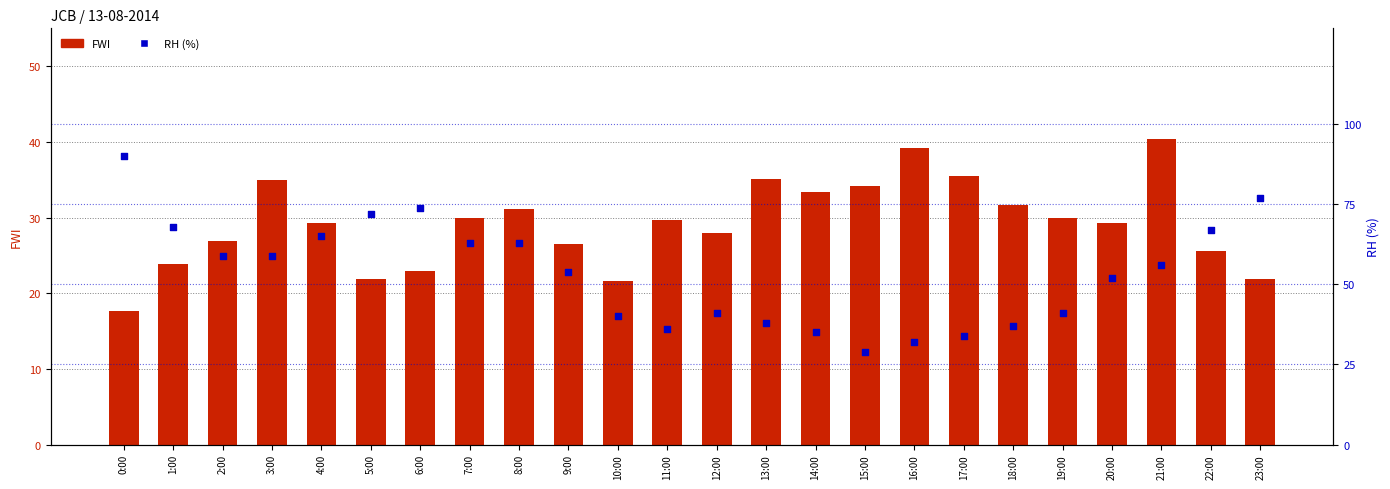

At how many categories does at least one series exceed 45?

14